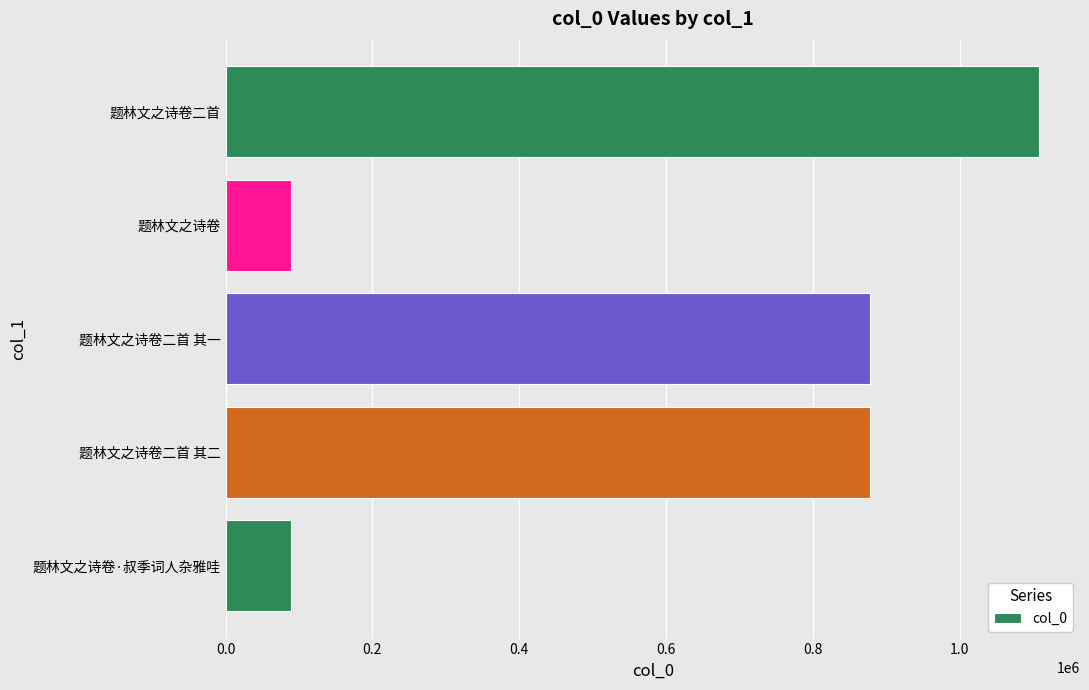

Are the bars grouped side by side (vs. stacked)?

No